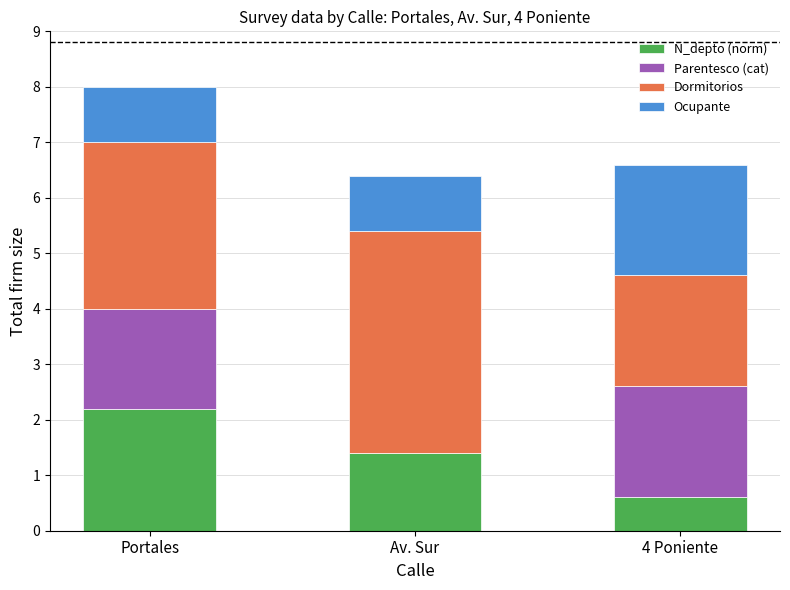

The value of N_depto (norm) at 4 Poniente is 0.6. True or false?

True